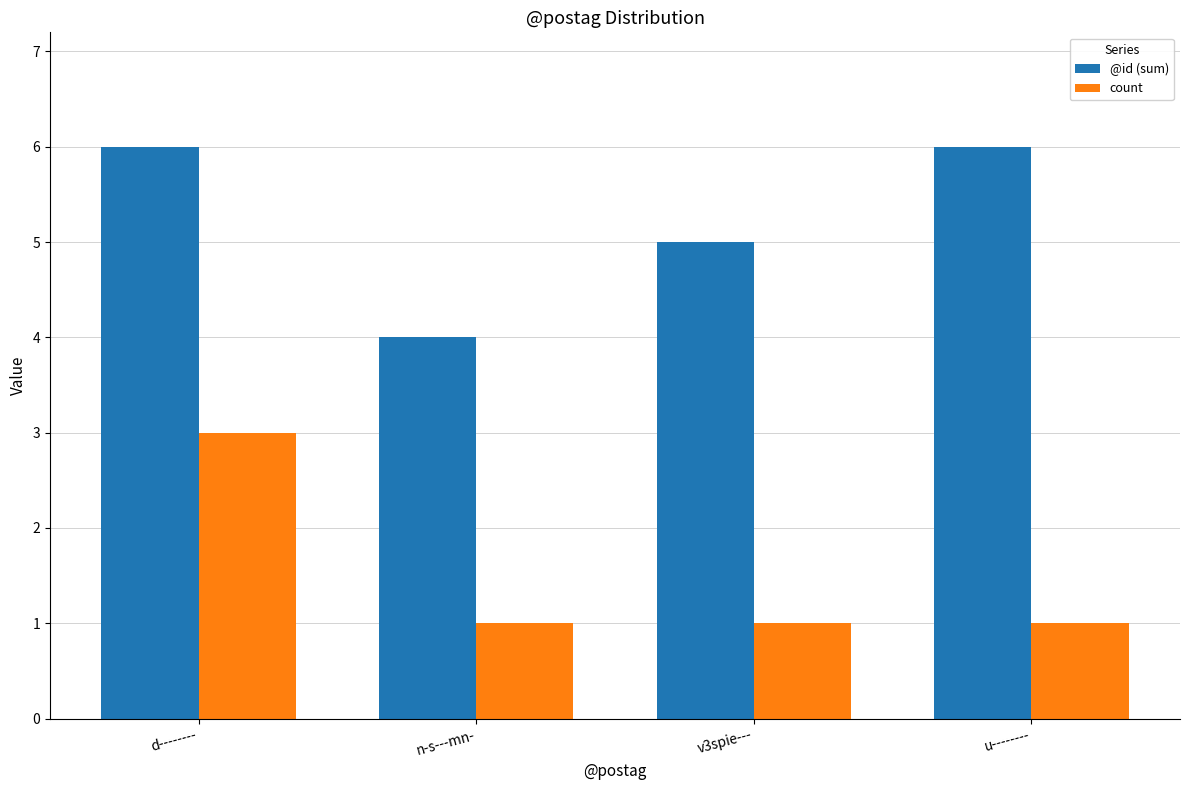

What is the smallest value displayed?

1